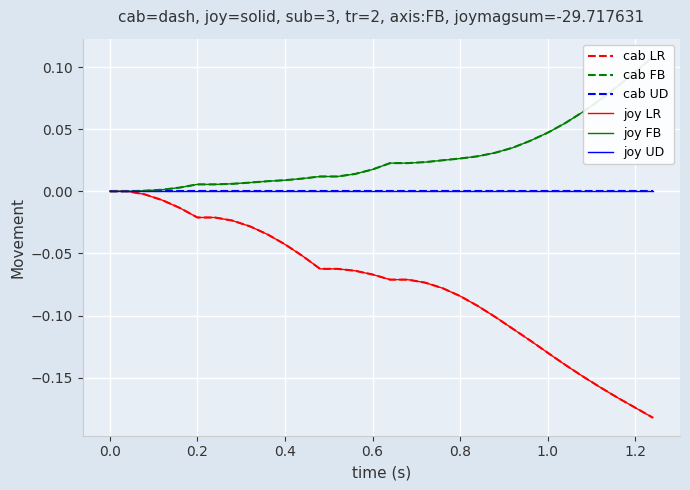

At which label is joy UD closest to 0?

−0.2